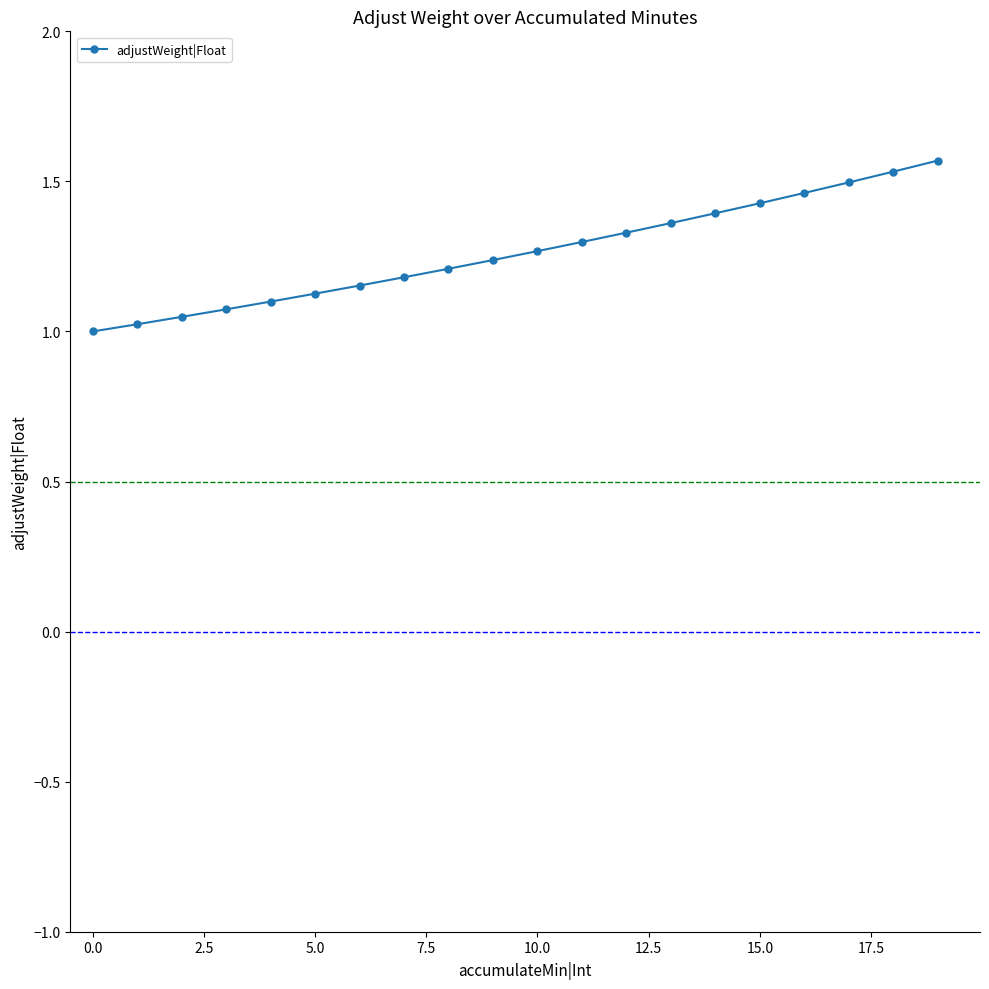

What is the difference between the second highest and minimum values?

0.5